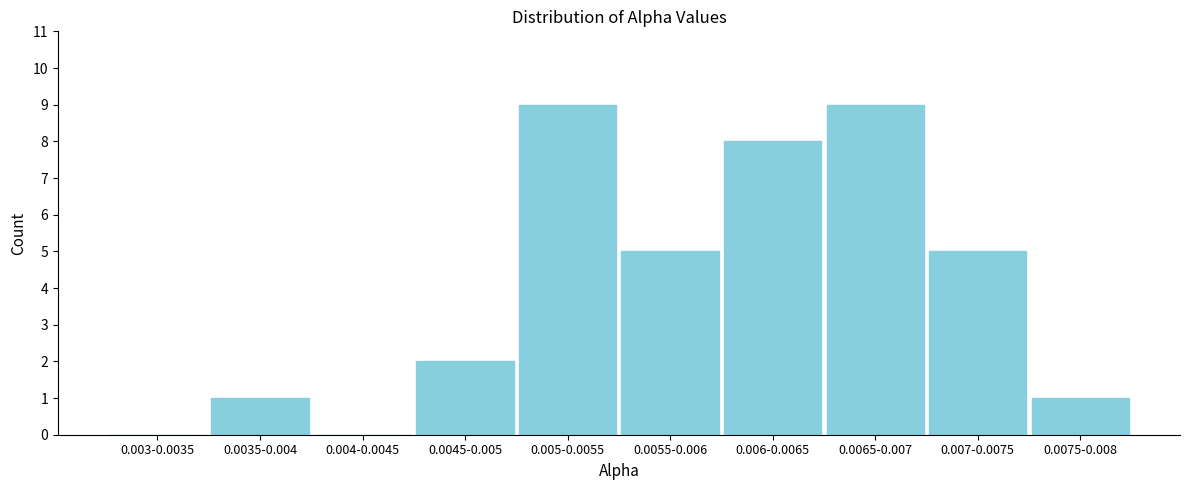

Reading left to right, list all the values displayed in this chart.

0.003-0.0035=0	0.0035-0.004=1	0.004-0.0045=0	0.0045-0.005=2	0.005-0.0055=9	0.0055-0.006=5	0.006-0.0065=8	0.0065-0.007=9	0.007-0.0075=5	0.0075-0.008=1